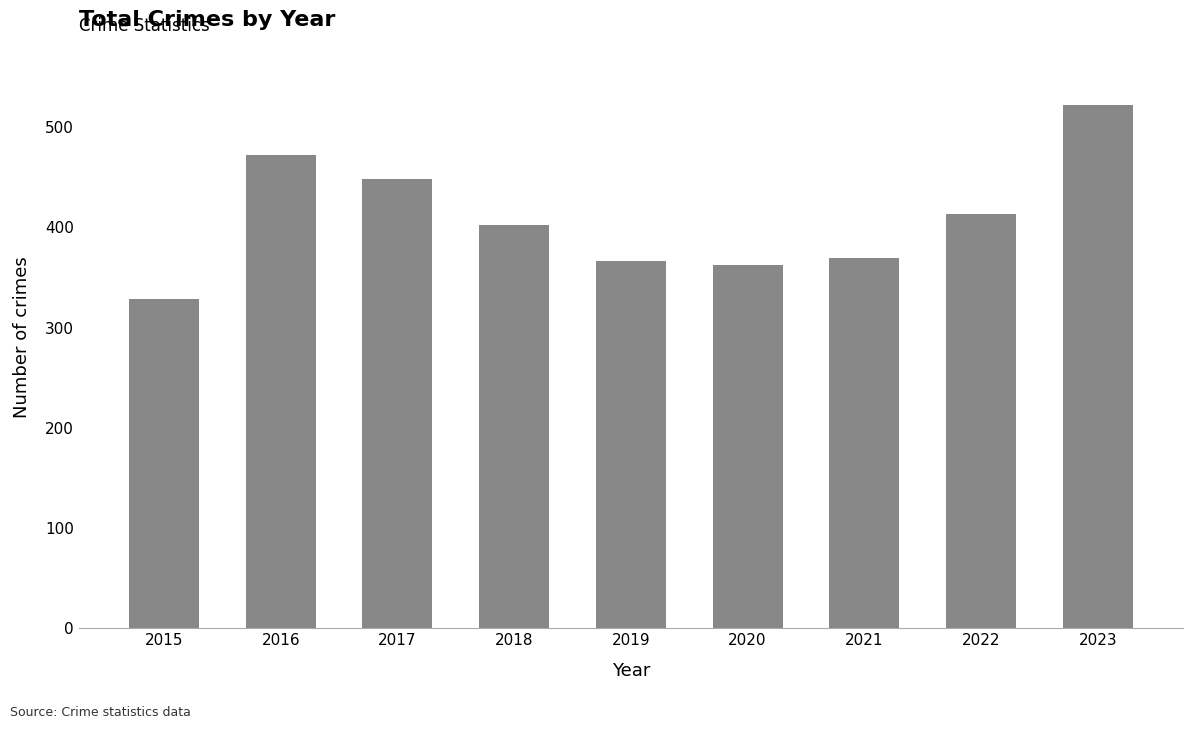

Is it true that the value at 2018 is 115?

False